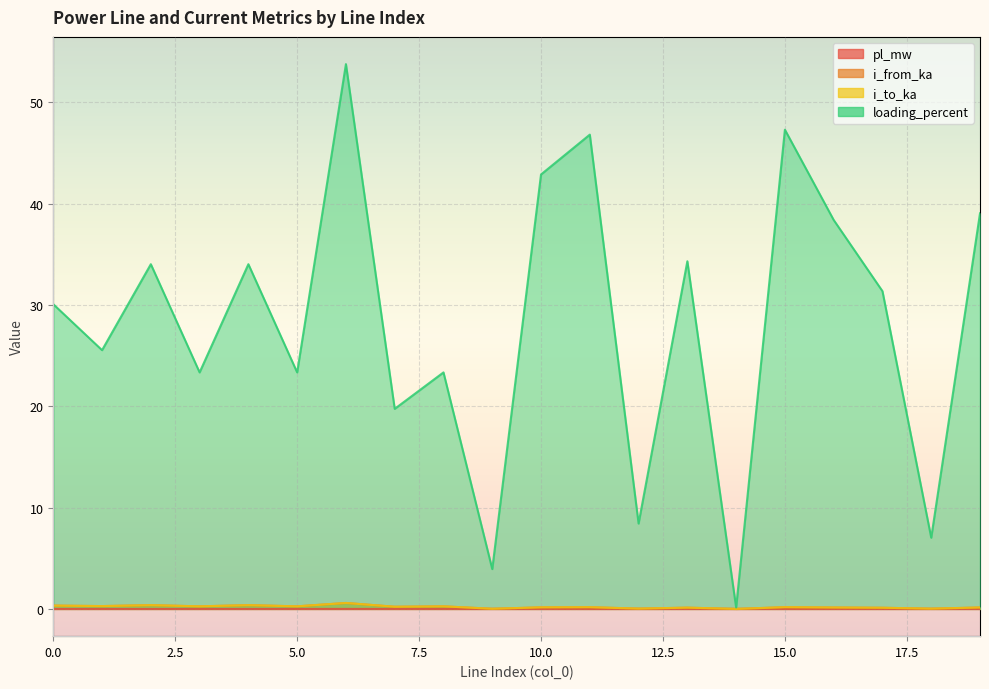

True or false: pl_mw and loading_percent cross at least once.

False